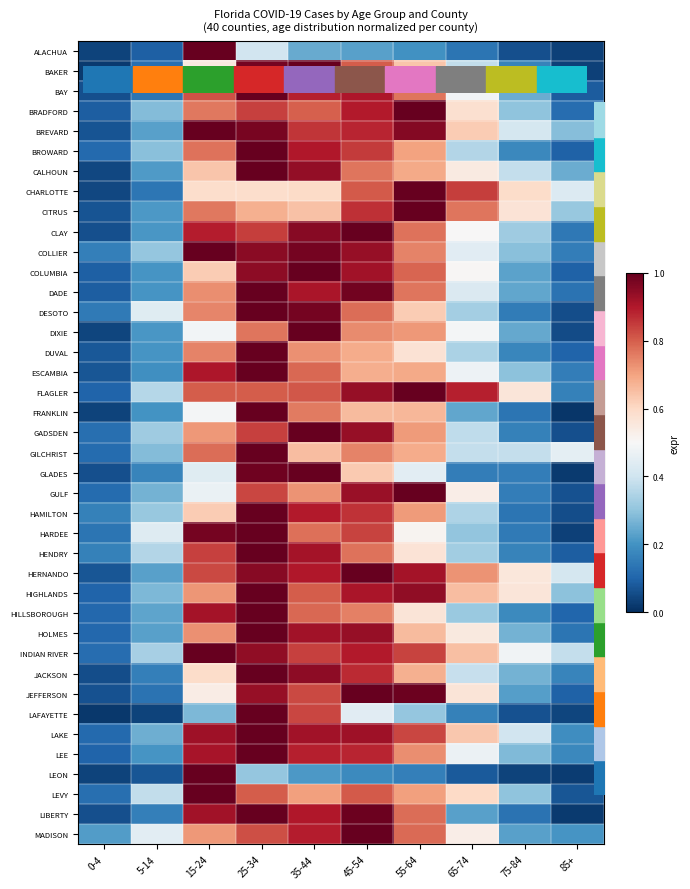

At how many categories does at least one series exceed 0?

10